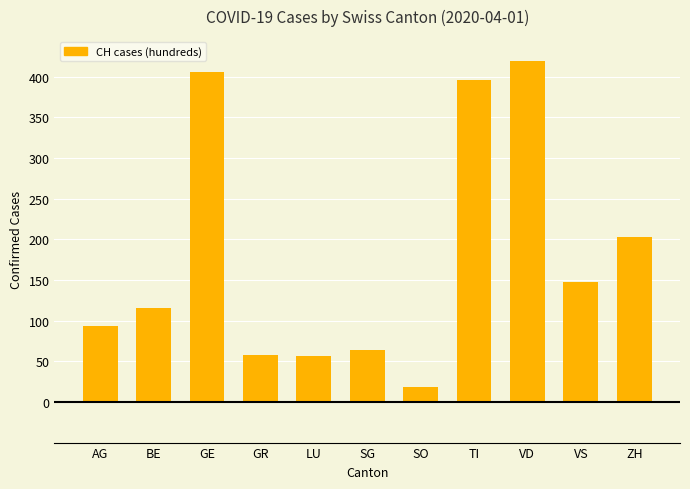

What is the sum of all values?

1978